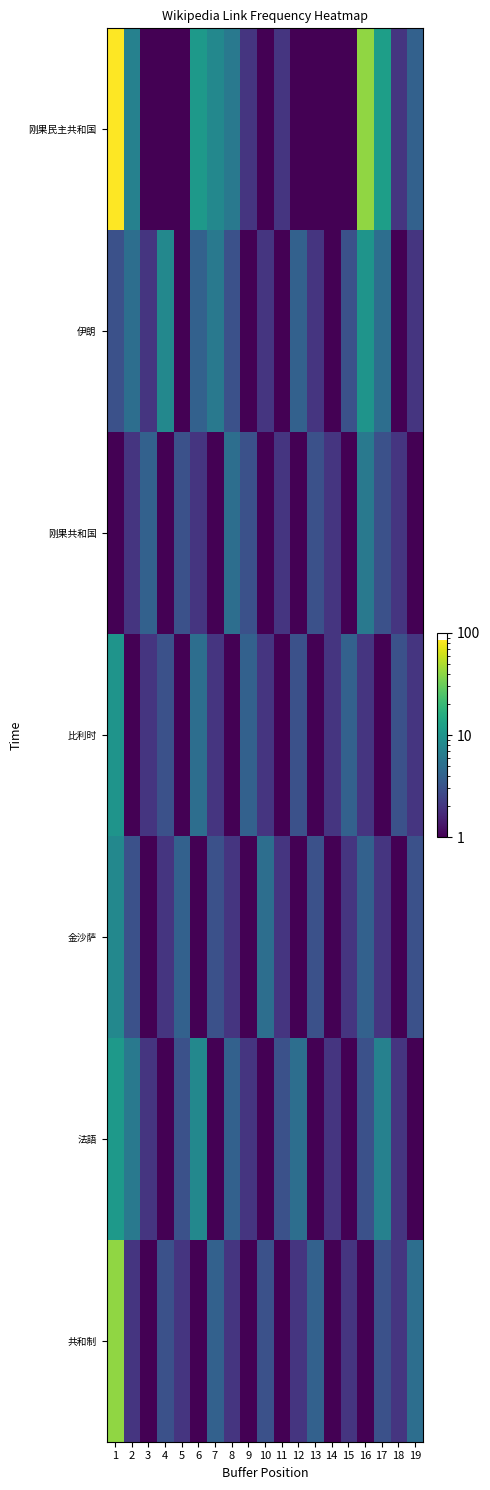

What is the minimum value shown in the chart?

1